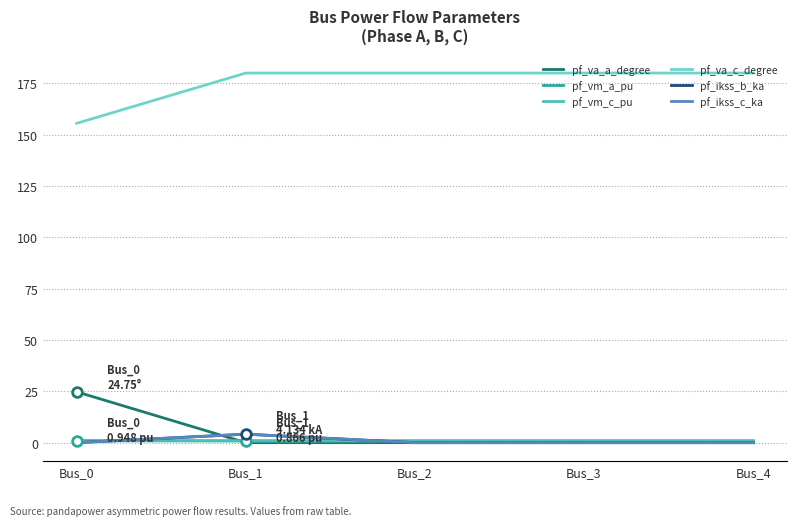

List the labels in order of pf_ikss_c_ka value, smallest first.

Bus_0, Bus_2, Bus_3, Bus_4, Bus_1